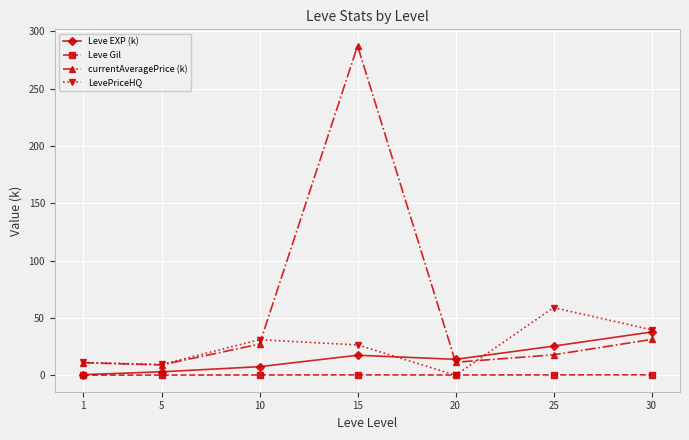

Which series changed the most between 10 and 30?

Leve EXP (k)